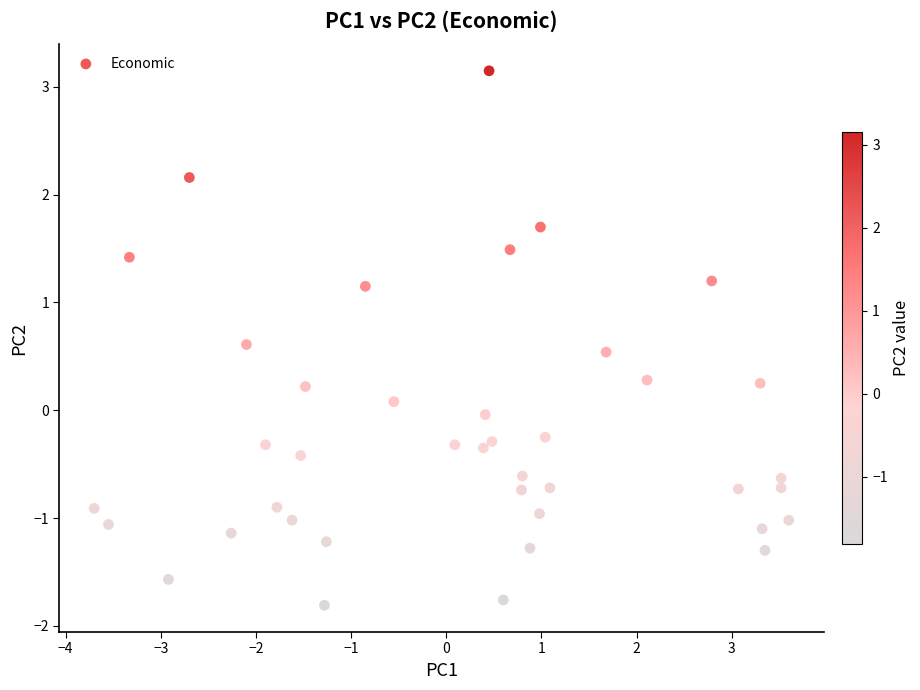

What is the range of Y values (max minus min)?

5.0